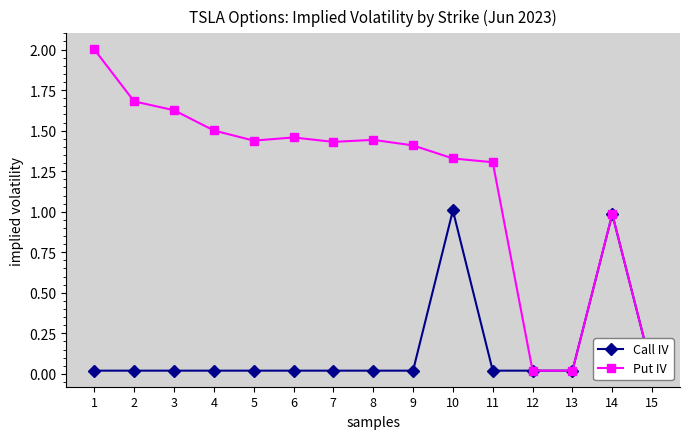

True or false: Call IV has a value of 0.0 at 7.

True